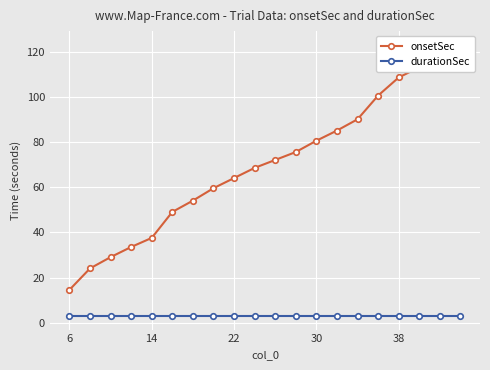

What is the maximum value shown in the chart?

123.1